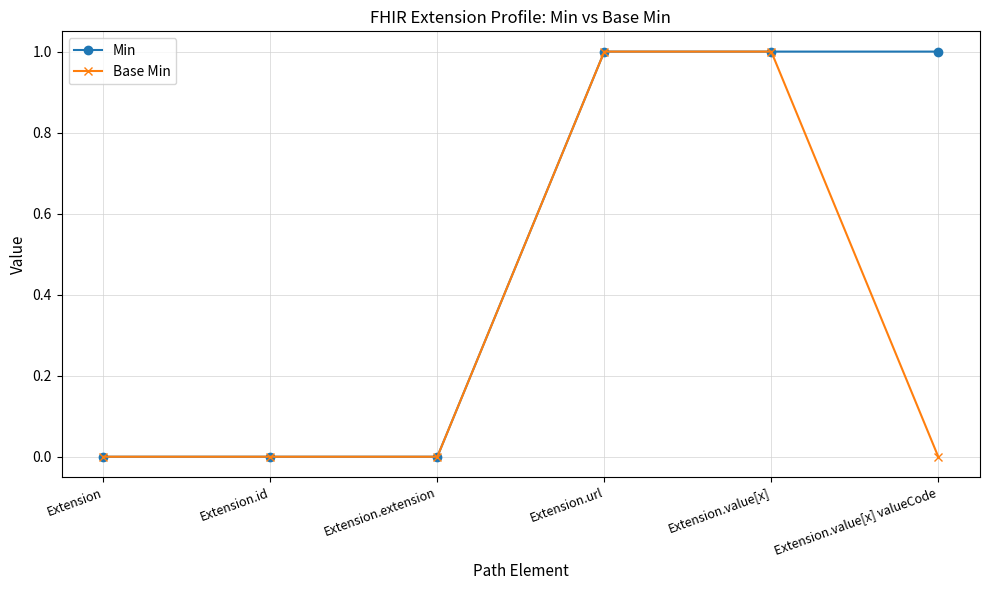

Rank the series by their average value, from lowest to highest.

Base Min, Min